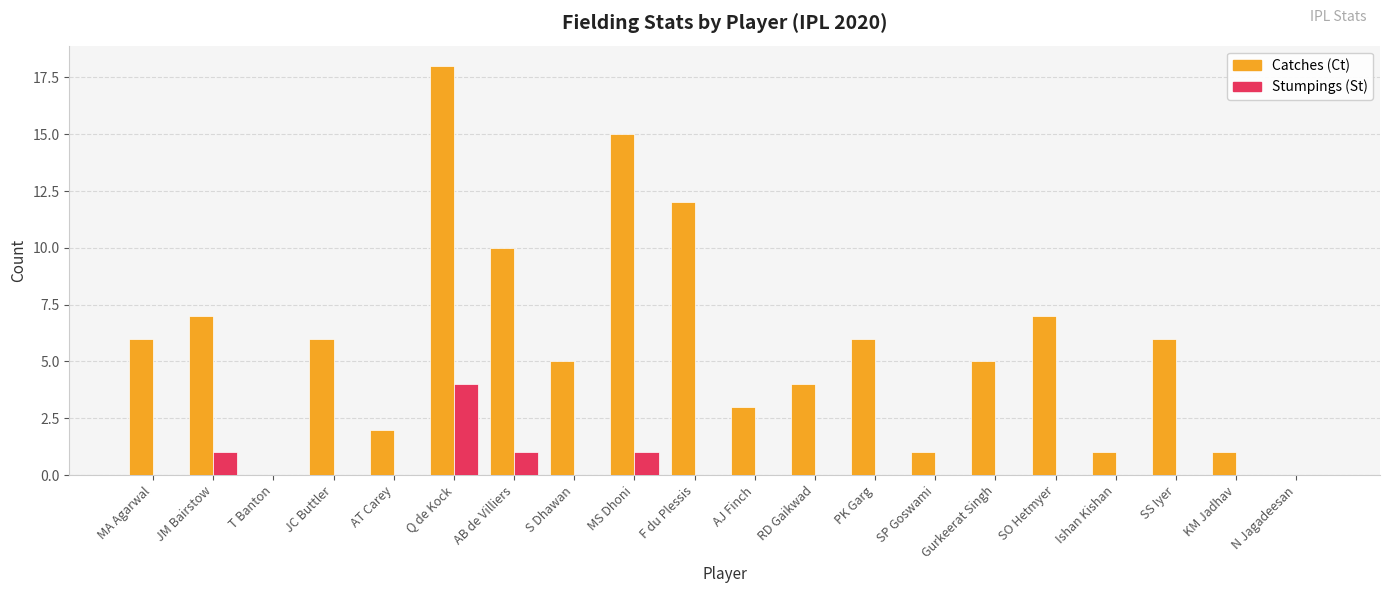

At which category is the sum across all series the highest?

Q de Kock